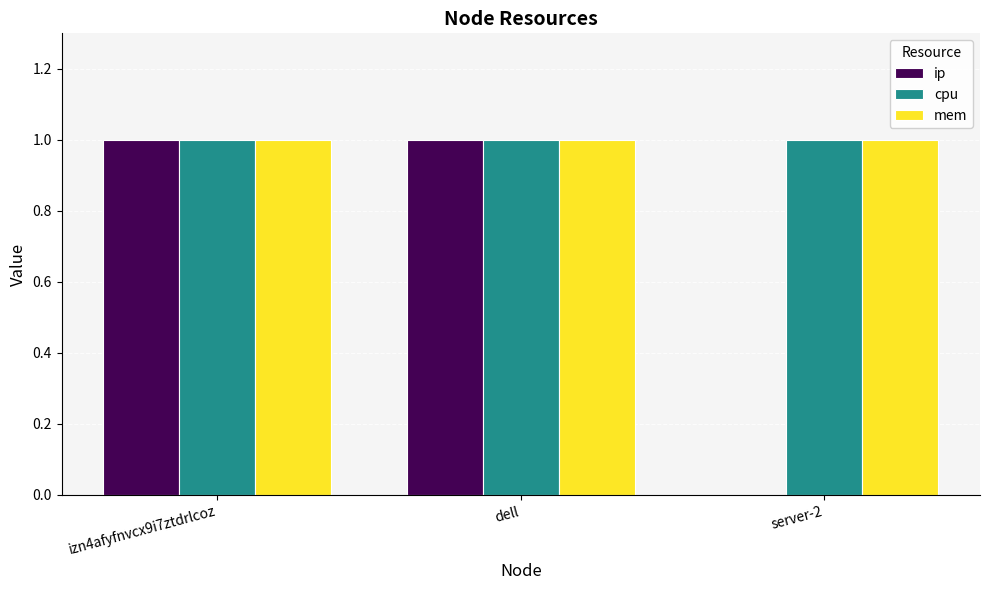

Reading left to right, list all the values displayed in this chart.

ip: izn4afyfnvcx9i7ztdrlcoz=1	dell=1	server-2=0
cpu: izn4afyfnvcx9i7ztdrlcoz=1	dell=1	server-2=1
mem: izn4afyfnvcx9i7ztdrlcoz=1	dell=1	server-2=1